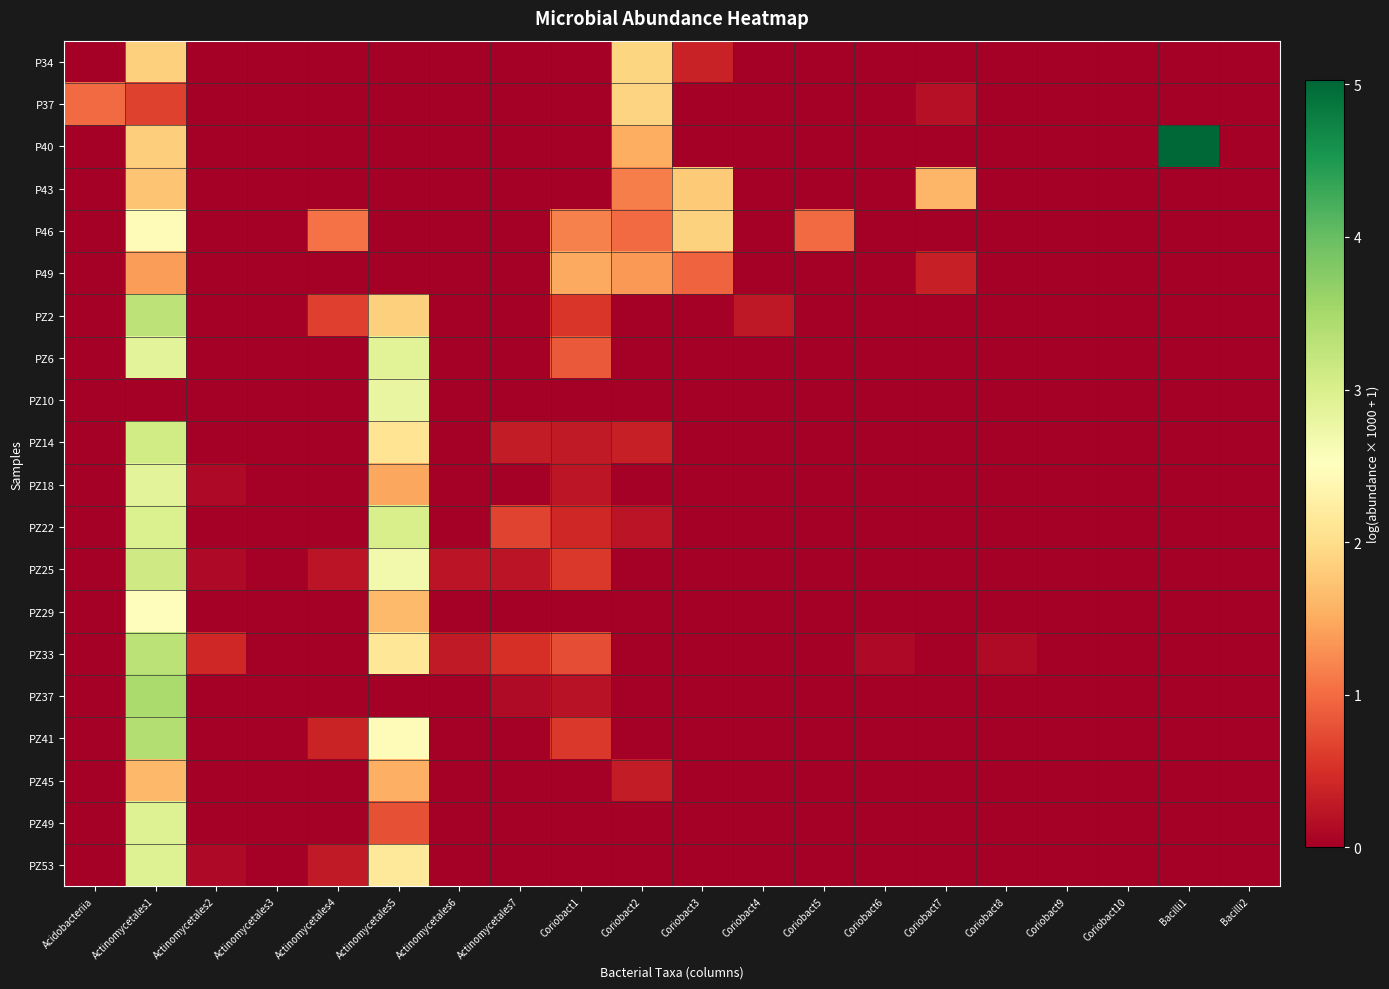

Reading left to right, transcribe all the data shown in this chart.

P34: Acidobacteriia=0.0	Actinomycetales1=1.9	Actinomycetales2=0.0	Actinomycetales3=0.0	Actinomycetales4=0.0	Actinomycetales5=0.0	Actinomycetales6=0.0	Actinomycetales7=0.0	Coriobact1=0.0	Coriobact2=1.9	Coriobact3=0.4	Coriobact4=0.0	Coriobact5=0.0	Coriobact6=0.0	Coriobact7=0.0	Coriobact8=0.0	Coriobact9=0.0	Coriobact10=0.0	Bacilli1=0.0	Bacilli2=0.0
P37: Acidobacteriia=1.0	Actinomycetales1=0.7	Actinomycetales2=0.0	Actinomycetales3=0.0	Actinomycetales4=0.0	Actinomycetales5=0.0	Actinomycetales6=0.0	Actinomycetales7=0.0	Coriobact1=0.0	Coriobact2=1.9	Coriobact3=0.0	Coriobact4=0.0	Coriobact5=0.0	Coriobact6=0.0	Coriobact7=0.2	Coriobact8=0.0	Coriobact9=0.0	Coriobact10=0.0	Bacilli1=0.0	Bacilli2=0.0
P40: Acidobacteriia=0.0	Actinomycetales1=1.8	Actinomycetales2=0.0	Actinomycetales3=0.0	Actinomycetales4=0.0	Actinomycetales5=0.0	Actinomycetales6=0.0	Actinomycetales7=0.0	Coriobact1=0.0	Coriobact2=1.5	Coriobact3=0.0	Coriobact4=0.0	Coriobact5=0.0	Coriobact6=0.0	Coriobact7=0.0	Coriobact8=0.0	Coriobact9=0.0	Coriobact10=0.0	Bacilli1=5.0	Bacilli2=0.0
P43: Acidobacteriia=0.0	Actinomycetales1=1.7	Actinomycetales2=0.0	Actinomycetales3=0.0	Actinomycetales4=0.0	Actinomycetales5=0.0	Actinomycetales6=0.0	Actinomycetales7=0.0	Coriobact1=0.0	Coriobact2=1.2	Coriobact3=1.8	Coriobact4=0.0	Coriobact5=0.0	Coriobact6=0.0	Coriobact7=1.6	Coriobact8=0.0	Coriobact9=0.0	Coriobact10=0.0	Bacilli1=0.0	Bacilli2=0.0
P46: Acidobacteriia=0.0	Actinomycetales1=2.4	Actinomycetales2=0.0	Actinomycetales3=0.0	Actinomycetales4=1.1	Actinomycetales5=0.0	Actinomycetales6=0.0	Actinomycetales7=0.0	Coriobact1=1.2	Coriobact2=1.0	Coriobact3=1.9	Coriobact4=0.0	Coriobact5=1.0	Coriobact6=0.0	Coriobact7=0.0	Coriobact8=0.0	Coriobact9=0.0	Coriobact10=0.0	Bacilli1=0.0	Bacilli2=0.0
P49: Acidobacteriia=0.0	Actinomycetales1=1.4	Actinomycetales2=0.0	Actinomycetales3=0.0	Actinomycetales4=0.0	Actinomycetales5=0.0	Actinomycetales6=0.0	Actinomycetales7=0.0	Coriobact1=1.5	Coriobact2=1.3	Coriobact3=0.9	Coriobact4=0.0	Coriobact5=0.0	Coriobact6=0.0	Coriobact7=0.3	Coriobact8=0.0	Coriobact9=0.0	Coriobact10=0.0	Bacilli1=0.0	Bacilli2=0.0
PZ2: Acidobacteriia=0.0	Actinomycetales1=3.3	Actinomycetales2=0.0	Actinomycetales3=0.0	Actinomycetales4=0.6	Actinomycetales5=1.9	Actinomycetales6=0.0	Actinomycetales7=0.0	Coriobact1=0.6	Coriobact2=0.0	Coriobact3=0.0	Coriobact4=0.3	Coriobact5=0.0	Coriobact6=0.0	Coriobact7=0.0	Coriobact8=0.0	Coriobact9=0.0	Coriobact10=0.0	Bacilli1=0.0	Bacilli2=0.0
PZ6: Acidobacteriia=0.0	Actinomycetales1=2.9	Actinomycetales2=0.0	Actinomycetales3=0.0	Actinomycetales4=0.0	Actinomycetales5=2.9	Actinomycetales6=0.0	Actinomycetales7=0.0	Coriobact1=0.9	Coriobact2=0.0	Coriobact3=0.0	Coriobact4=0.0	Coriobact5=0.0	Coriobact6=0.0	Coriobact7=0.0	Coriobact8=0.0	Coriobact9=0.0	Coriobact10=0.0	Bacilli1=0.0	Bacilli2=0.0
PZ10: Acidobacteriia=0.0	Actinomycetales1=0.0	Actinomycetales2=0.0	Actinomycetales3=0.0	Actinomycetales4=0.0	Actinomycetales5=2.8	Actinomycetales6=0.0	Actinomycetales7=0.0	Coriobact1=0.0	Coriobact2=0.0	Coriobact3=0.0	Coriobact4=0.0	Coriobact5=0.0	Coriobact6=0.0	Coriobact7=0.0	Coriobact8=0.0	Coriobact9=0.0	Coriobact10=0.0	Bacilli1=0.0	Bacilli2=0.0
PZ14: Acidobacteriia=0.0	Actinomycetales1=3.1	Actinomycetales2=0.0	Actinomycetales3=0.0	Actinomycetales4=0.0	Actinomycetales5=2.1	Actinomycetales6=0.0	Actinomycetales7=0.3	Coriobact1=0.3	Coriobact2=0.3	Coriobact3=0.0	Coriobact4=0.0	Coriobact5=0.0	Coriobact6=0.0	Coriobact7=0.0	Coriobact8=0.0	Coriobact9=0.0	Coriobact10=0.0	Bacilli1=0.0	Bacilli2=0.0
PZ18: Acidobacteriia=0.0	Actinomycetales1=2.9	Actinomycetales2=0.1	Actinomycetales3=0.0	Actinomycetales4=0.0	Actinomycetales5=1.5	Actinomycetales6=0.0	Actinomycetales7=0.0	Coriobact1=0.2	Coriobact2=0.0	Coriobact3=0.0	Coriobact4=0.0	Coriobact5=0.0	Coriobact6=0.0	Coriobact7=0.0	Coriobact8=0.0	Coriobact9=0.0	Coriobact10=0.0	Bacilli1=0.0	Bacilli2=0.0
PZ22: Acidobacteriia=0.0	Actinomycetales1=3.0	Actinomycetales2=0.0	Actinomycetales3=0.0	Actinomycetales4=0.0	Actinomycetales5=3.0	Actinomycetales6=0.0	Actinomycetales7=0.7	Coriobact1=0.4	Coriobact2=0.2	Coriobact3=0.0	Coriobact4=0.0	Coriobact5=0.0	Coriobact6=0.0	Coriobact7=0.0	Coriobact8=0.0	Coriobact9=0.0	Coriobact10=0.0	Bacilli1=0.0	Bacilli2=0.0
PZ25: Acidobacteriia=0.0	Actinomycetales1=3.1	Actinomycetales2=0.1	Actinomycetales3=0.0	Actinomycetales4=0.2	Actinomycetales5=2.7	Actinomycetales6=0.2	Actinomycetales7=0.2	Coriobact1=0.6	Coriobact2=0.0	Coriobact3=0.0	Coriobact4=0.0	Coriobact5=0.0	Coriobact6=0.0	Coriobact7=0.0	Coriobact8=0.0	Coriobact9=0.0	Coriobact10=0.0	Bacilli1=0.0	Bacilli2=0.0
PZ29: Acidobacteriia=0.0	Actinomycetales1=2.5	Actinomycetales2=0.0	Actinomycetales3=0.0	Actinomycetales4=0.0	Actinomycetales5=1.6	Actinomycetales6=0.0	Actinomycetales7=0.0	Coriobact1=0.0	Coriobact2=0.0	Coriobact3=0.0	Coriobact4=0.0	Coriobact5=0.0	Coriobact6=0.0	Coriobact7=0.0	Coriobact8=0.0	Coriobact9=0.0	Coriobact10=0.0	Bacilli1=0.0	Bacilli2=0.0
PZ33: Acidobacteriia=0.0	Actinomycetales1=3.3	Actinomycetales2=0.4	Actinomycetales3=0.0	Actinomycetales4=0.0	Actinomycetales5=2.1	Actinomycetales6=0.3	Actinomycetales7=0.5	Coriobact1=0.7	Coriobact2=0.0	Coriobact3=0.0	Coriobact4=0.0	Coriobact5=0.0	Coriobact6=0.1	Coriobact7=0.0	Coriobact8=0.1	Coriobact9=0.0	Coriobact10=0.0	Bacilli1=0.0	Bacilli2=0.0
PZ37: Acidobacteriia=0.0	Actinomycetales1=3.5	Actinomycetales2=0.0	Actinomycetales3=0.0	Actinomycetales4=0.0	Actinomycetales5=0.0	Actinomycetales6=0.0	Actinomycetales7=0.1	Coriobact1=0.2	Coriobact2=0.0	Coriobact3=0.0	Coriobact4=0.0	Coriobact5=0.0	Coriobact6=0.0	Coriobact7=0.0	Coriobact8=0.0	Coriobact9=0.0	Coriobact10=0.0	Bacilli1=0.0	Bacilli2=0.0
PZ41: Acidobacteriia=0.0	Actinomycetales1=3.4	Actinomycetales2=0.0	Actinomycetales3=0.0	Actinomycetales4=0.4	Actinomycetales5=2.5	Actinomycetales6=0.0	Actinomycetales7=0.0	Coriobact1=0.6	Coriobact2=0.0	Coriobact3=0.0	Coriobact4=0.0	Coriobact5=0.0	Coriobact6=0.0	Coriobact7=0.0	Coriobact8=0.0	Coriobact9=0.0	Coriobact10=0.0	Bacilli1=0.0	Bacilli2=0.0
PZ45: Acidobacteriia=0.0	Actinomycetales1=1.6	Actinomycetales2=0.0	Actinomycetales3=0.0	Actinomycetales4=0.0	Actinomycetales5=1.6	Actinomycetales6=0.0	Actinomycetales7=0.0	Coriobact1=0.0	Coriobact2=0.3	Coriobact3=0.0	Coriobact4=0.0	Coriobact5=0.0	Coriobact6=0.0	Coriobact7=0.0	Coriobact8=0.0	Coriobact9=0.0	Coriobact10=0.0	Bacilli1=0.0	Bacilli2=0.0
PZ49: Acidobacteriia=0.0	Actinomycetales1=2.9	Actinomycetales2=0.0	Actinomycetales3=0.0	Actinomycetales4=0.0	Actinomycetales5=0.8	Actinomycetales6=0.0	Actinomycetales7=0.0	Coriobact1=0.0	Coriobact2=0.0	Coriobact3=0.0	Coriobact4=0.0	Coriobact5=0.0	Coriobact6=0.0	Coriobact7=0.0	Coriobact8=0.0	Coriobact9=0.0	Coriobact10=0.0	Bacilli1=0.0	Bacilli2=0.0
PZ53: Acidobacteriia=0.0	Actinomycetales1=2.9	Actinomycetales2=0.1	Actinomycetales3=0.0	Actinomycetales4=0.3	Actinomycetales5=2.2	Actinomycetales6=0.0	Actinomycetales7=0.0	Coriobact1=0.0	Coriobact2=0.0	Coriobact3=0.0	Coriobact4=0.0	Coriobact5=0.0	Coriobact6=0.0	Coriobact7=0.0	Coriobact8=0.0	Coriobact9=0.0	Coriobact10=0.0	Bacilli1=0.0	Bacilli2=0.0